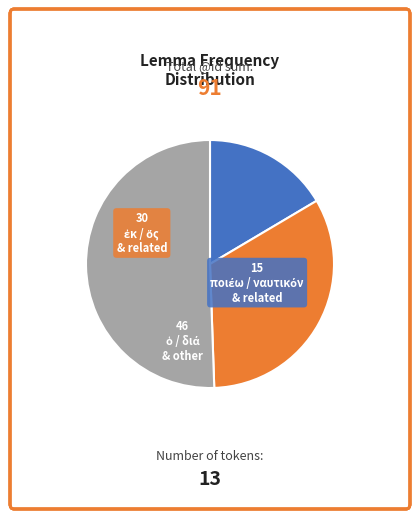

Does any single category account for the majority?

Yes